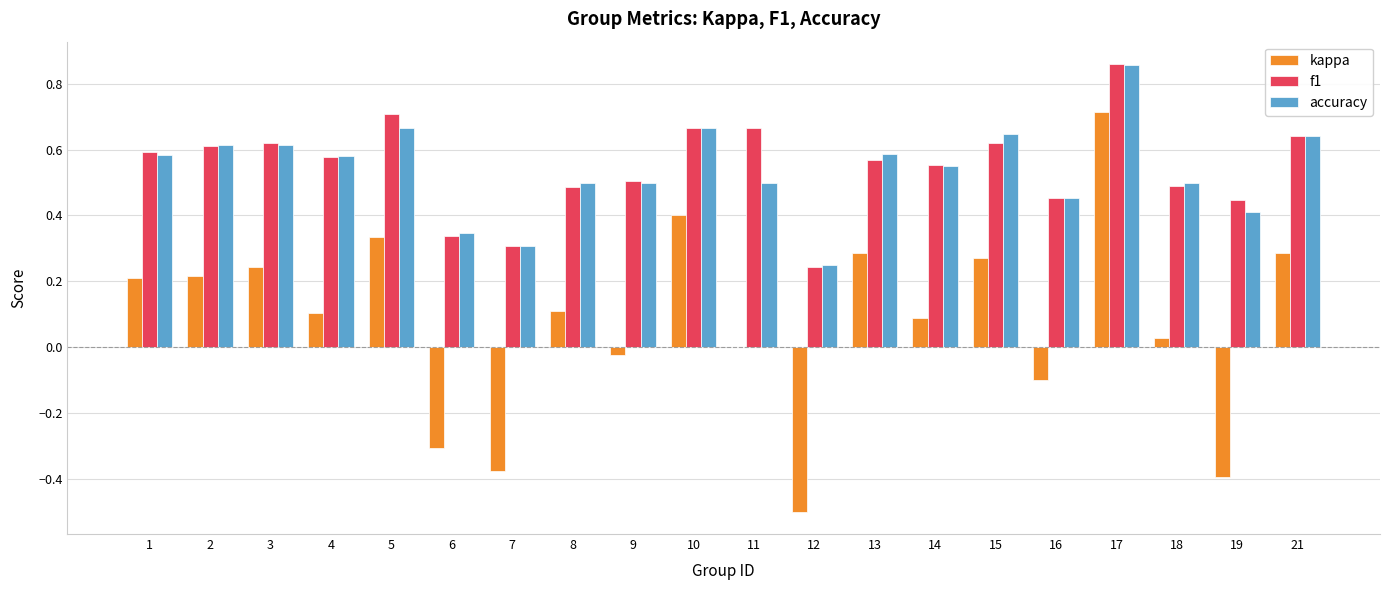

True or false: f1 has a value of 0.7 at 10.

True